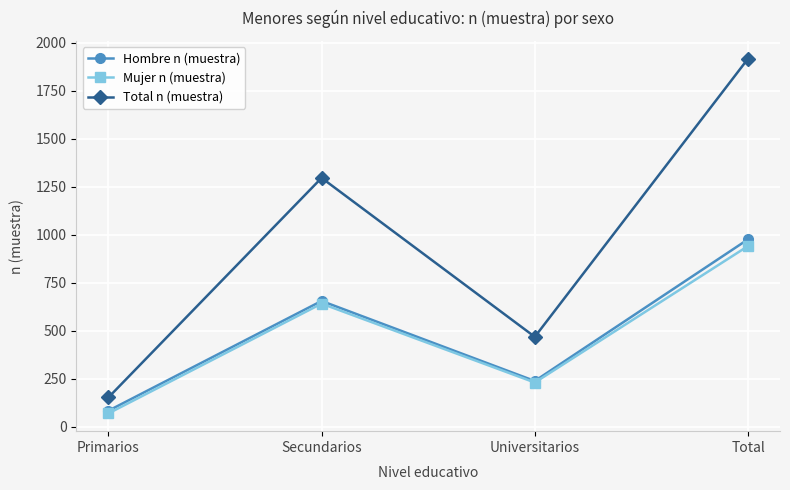

True or false: Hombre n (muestra) has a value of 1684 at Total.

False